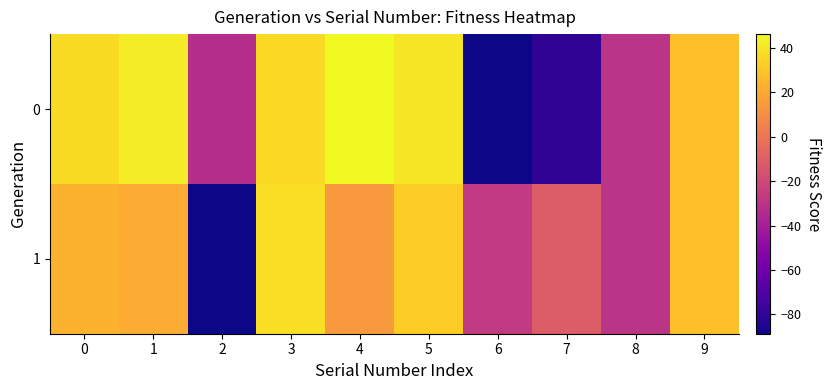

What is the greatest value displayed?

46.2